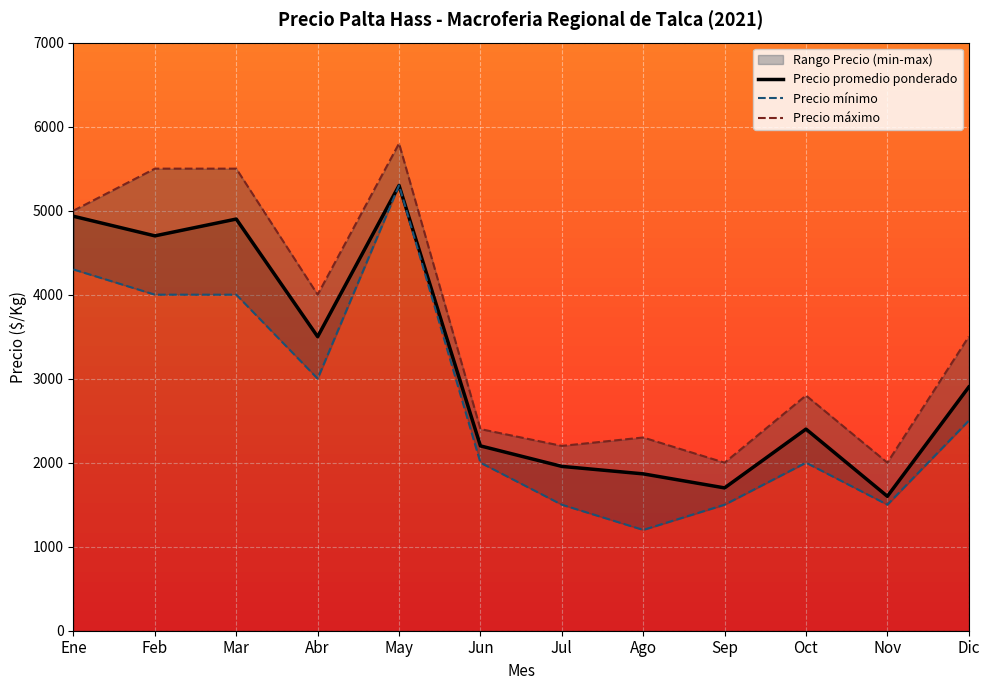

Is the value of Precio promedio ponderado at Dic greater than the value of Precio máximo at Feb?

No